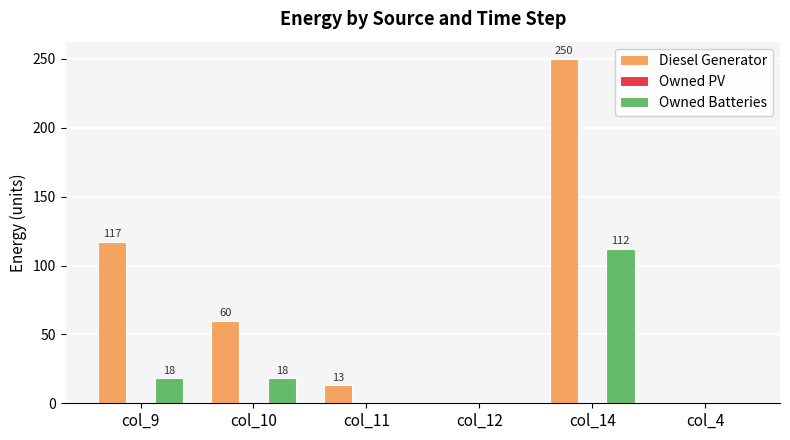

Between col_11 and col_14, which series saw the biggest shift?

Diesel Generator